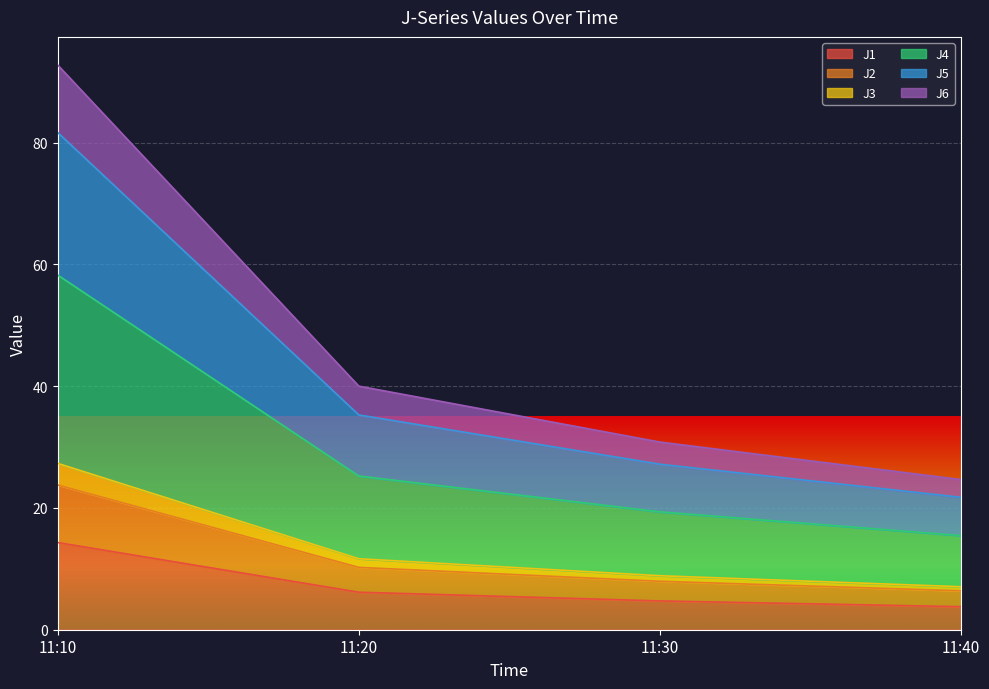

At how many categories does at least one series exceed 36?

2